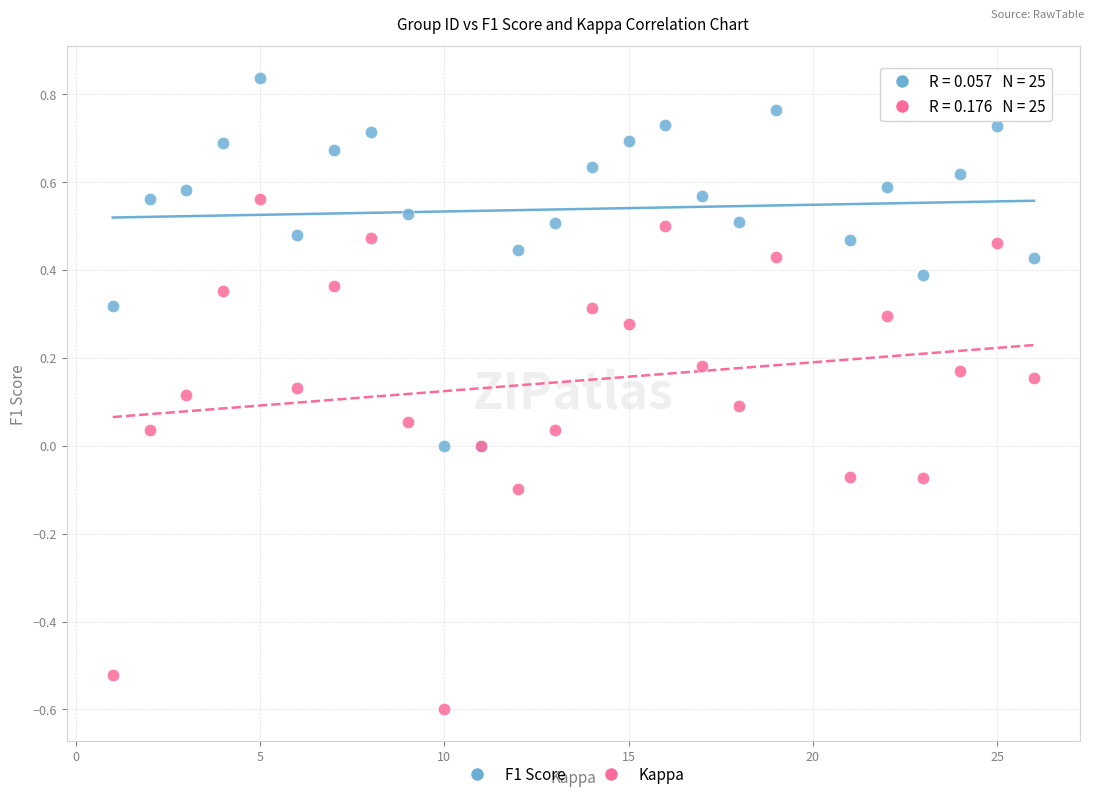

Which series reaches the maximum Y coordinate?

F1 Score